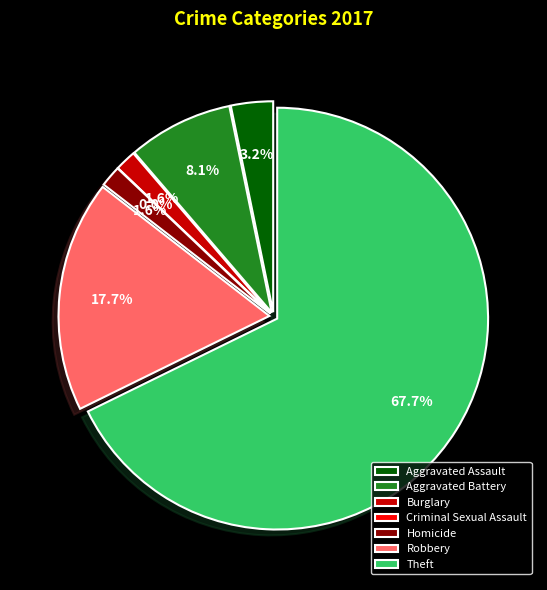

To the nearest percent, what is the difference between the Burglary and Criminal Sexual Assault slice percentages?

2%